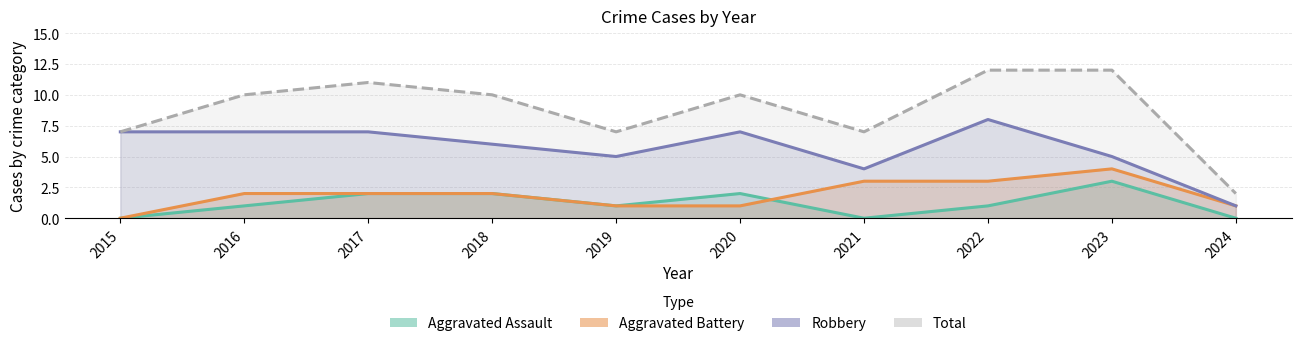

What are all the series names shown in the legend?

Aggravated Assault, Aggravated Battery, Robbery, Total